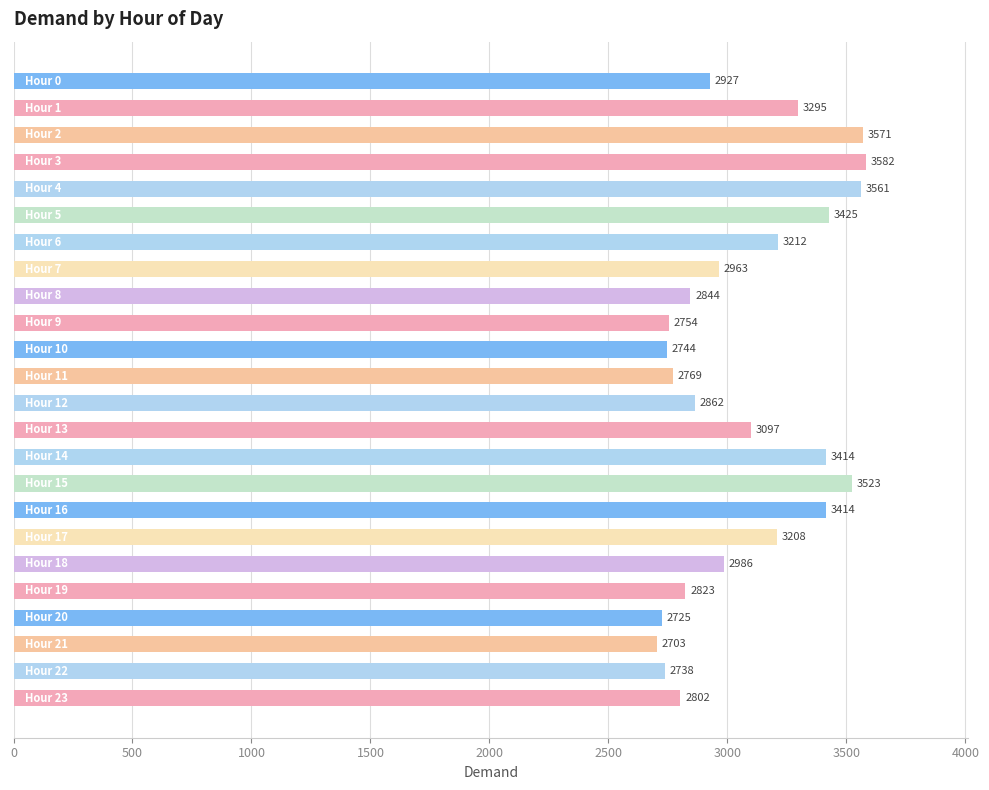

What is the value of the 3rd bar from the top?

3571